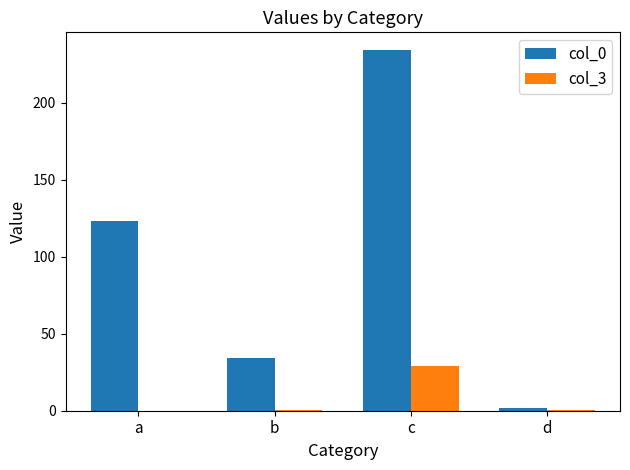

What is the sum of all col_0 values?

393.0